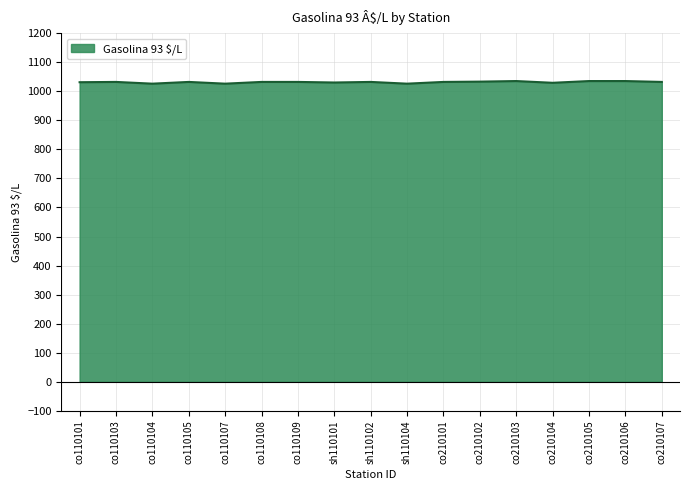

What is the ratio of the value at co210102 to the value at sh110104?

1.0